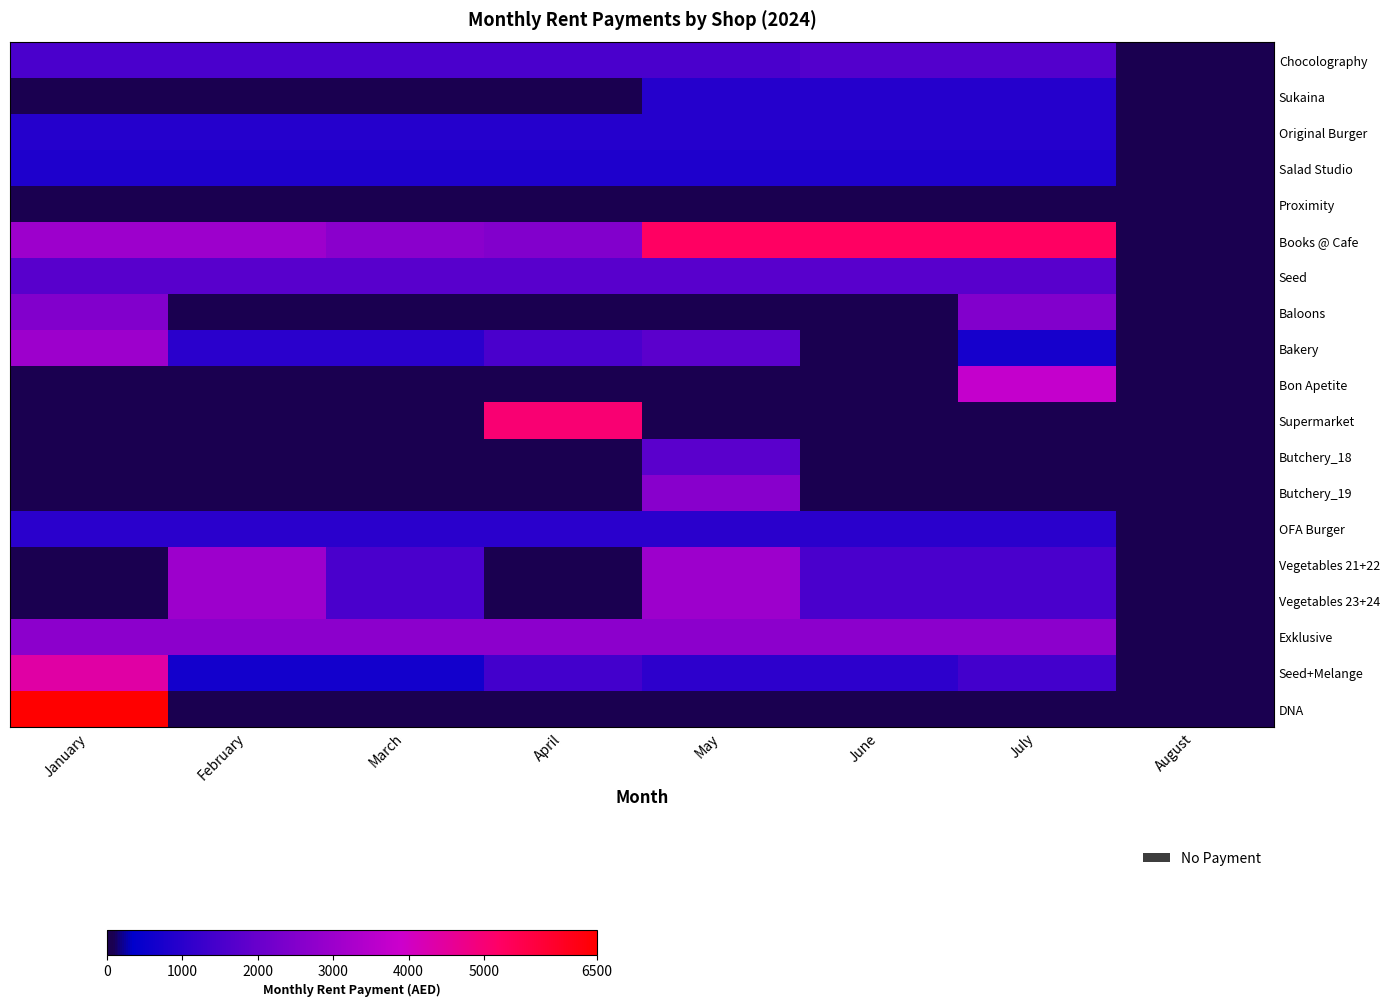

How many distinct data groups are displayed?

19